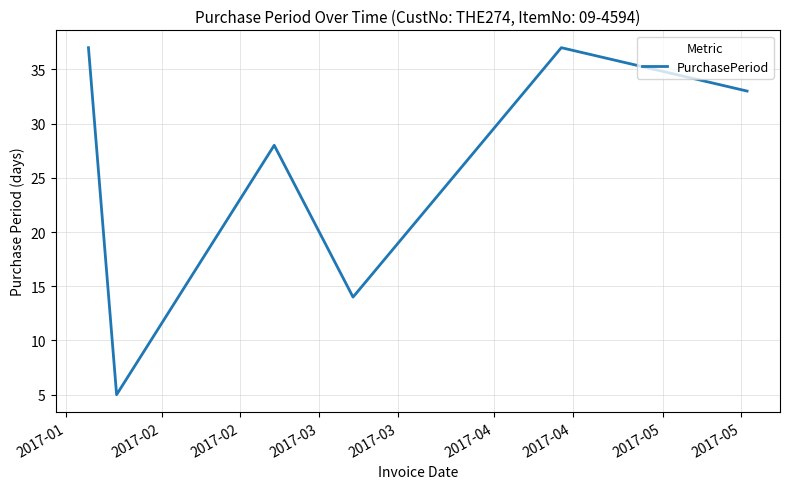

How many distinct data groups are displayed?

1